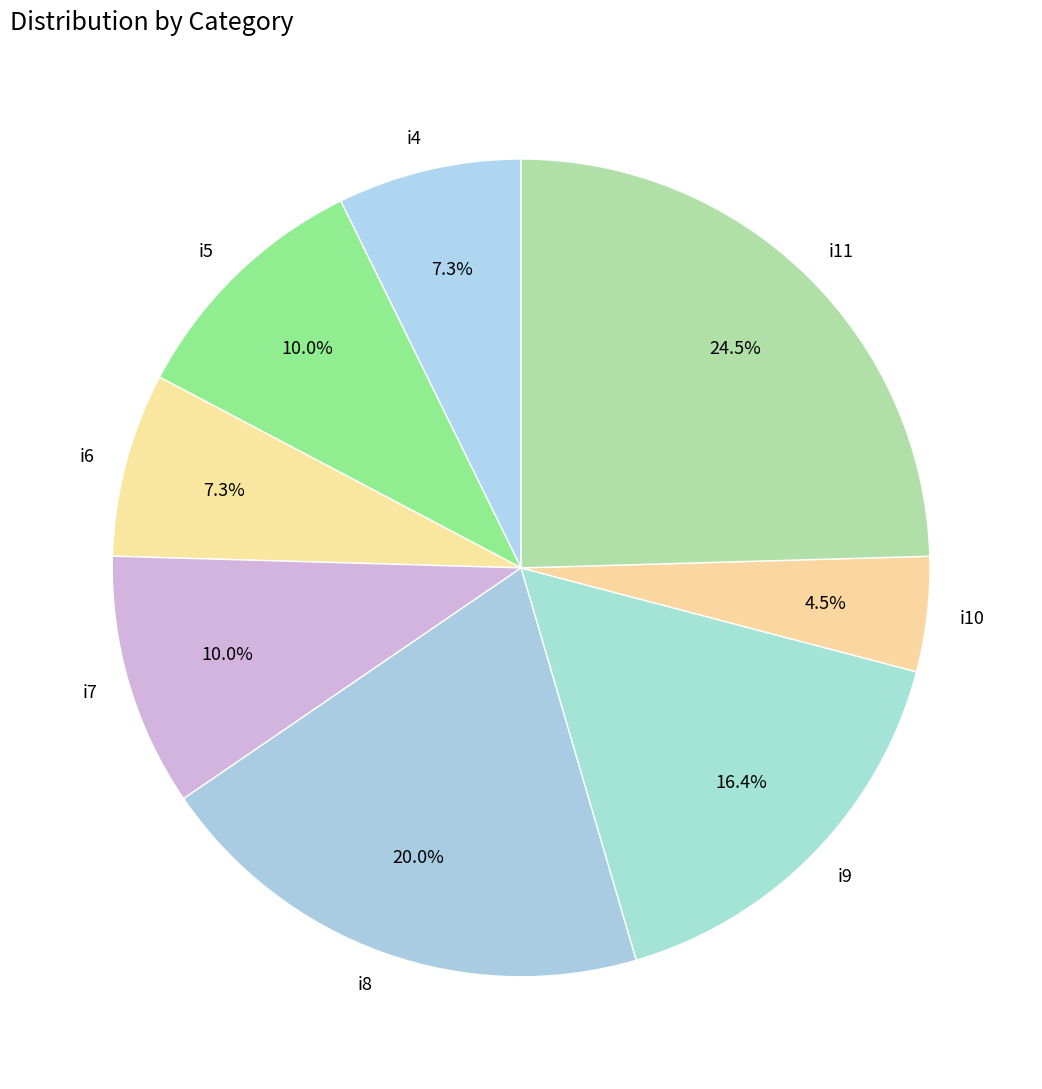

How many slices are in this pie chart?

8